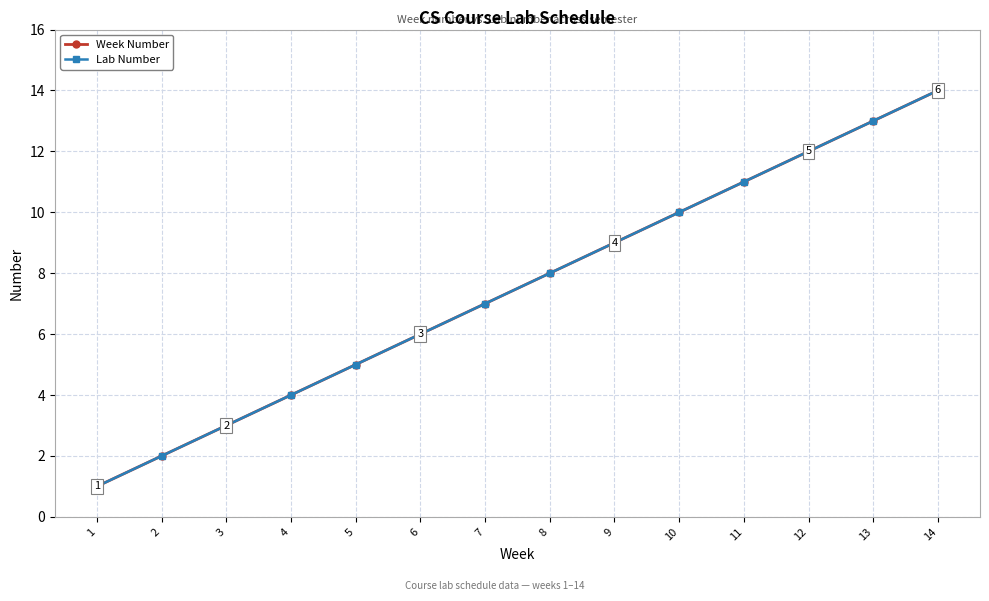

True or false: Week Number and Lab Number cross at least once.

False